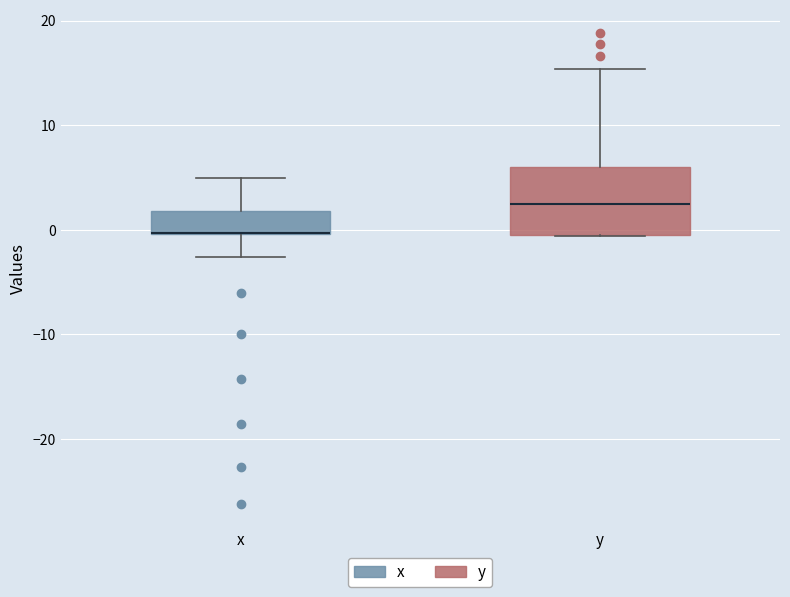

Where does the upper whisker of the box for x end on the y-axis? The values are not printed on the chart, so give them approximately, as read against the axis.

5